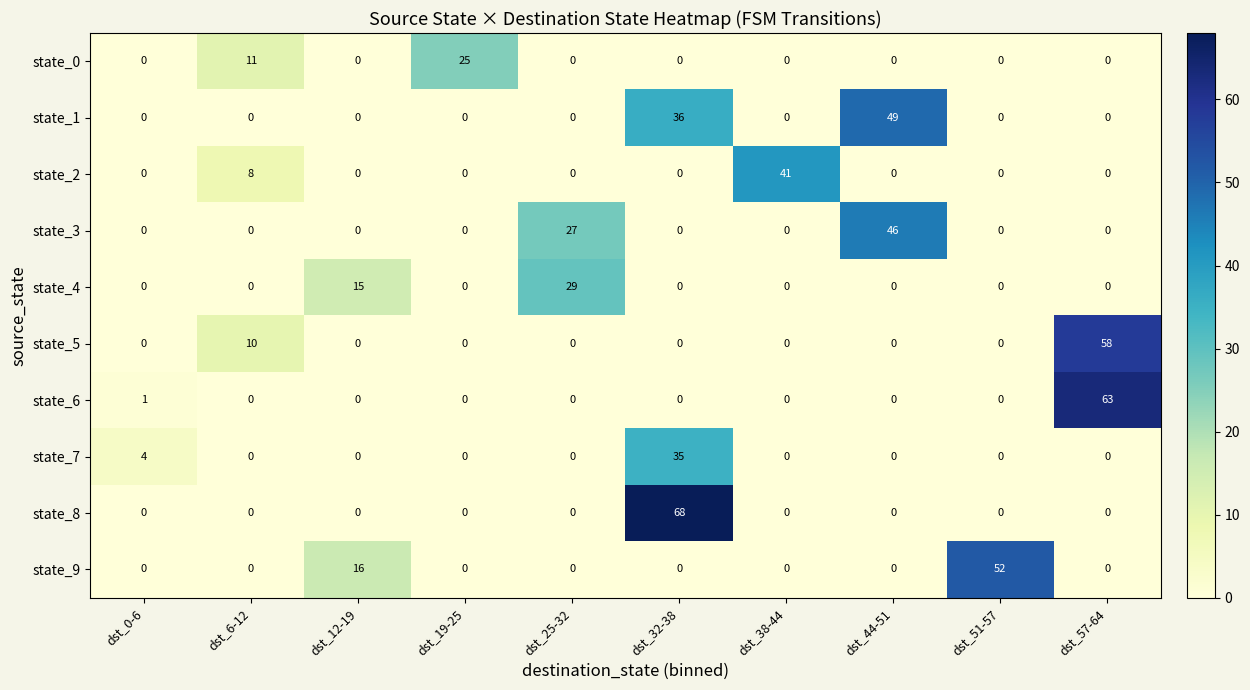

What is the difference between the maximum and second lowest values in the state_6 series?

63